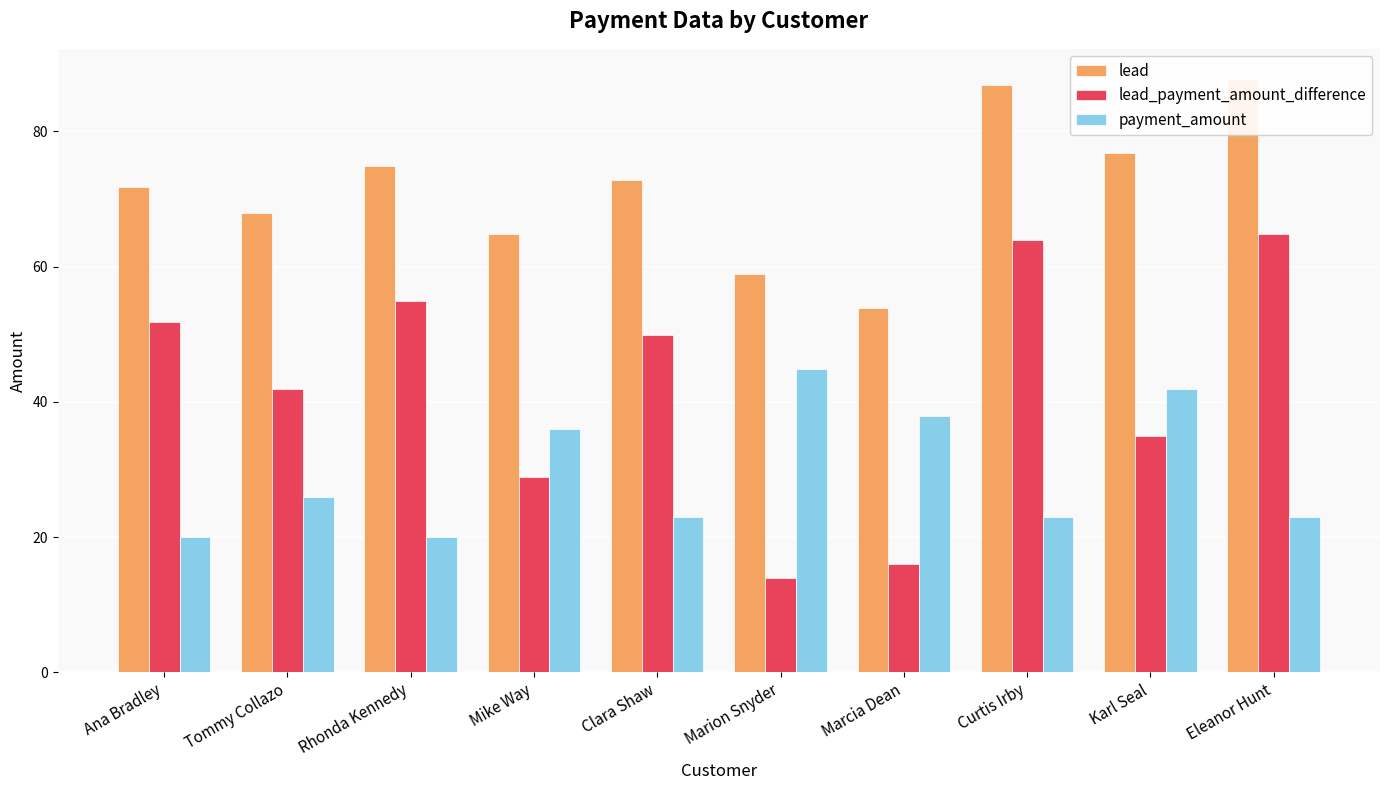

How many values in the lead series are below 72?

5